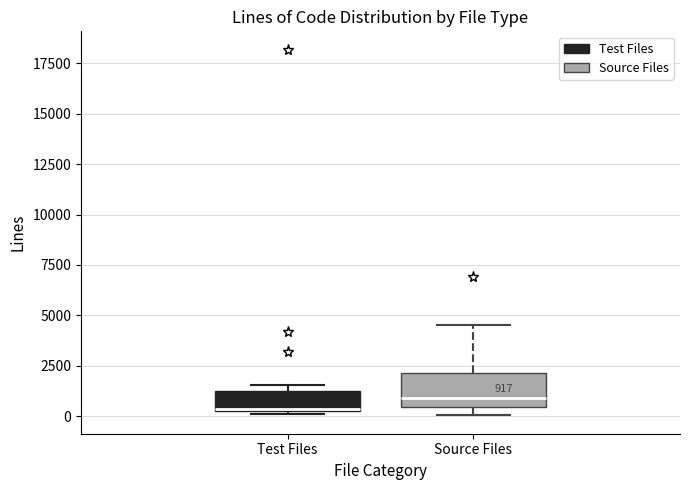

Which box's median line is the lowest?

Test Files